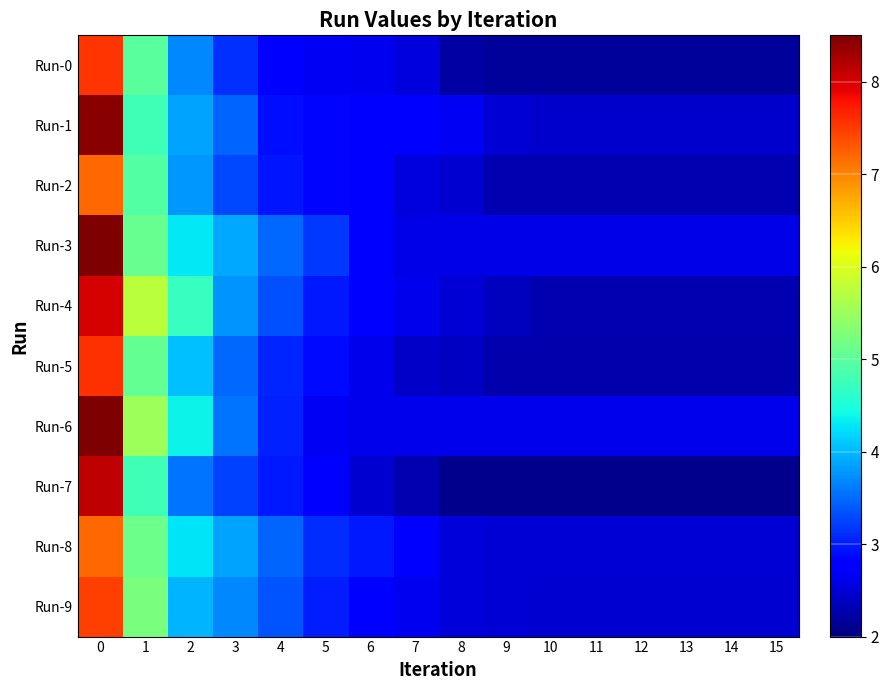

Between 12 and 6, which is larger?

6